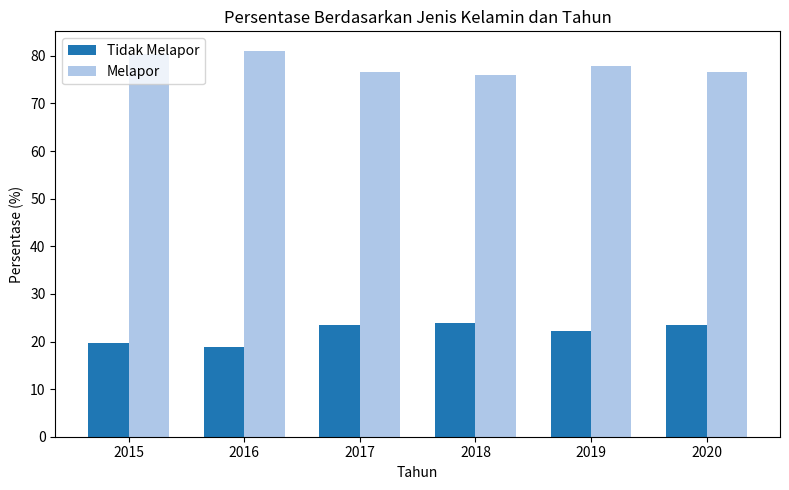

Where does the Melapor series first go above 77?

2015